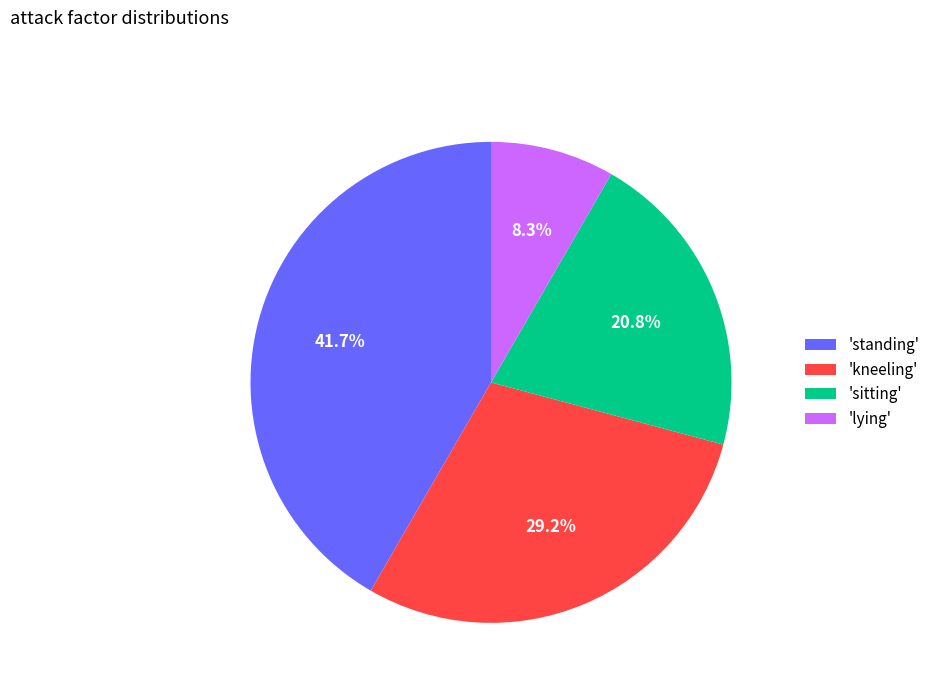

Which category has the biggest portion of the pie?

'standing'